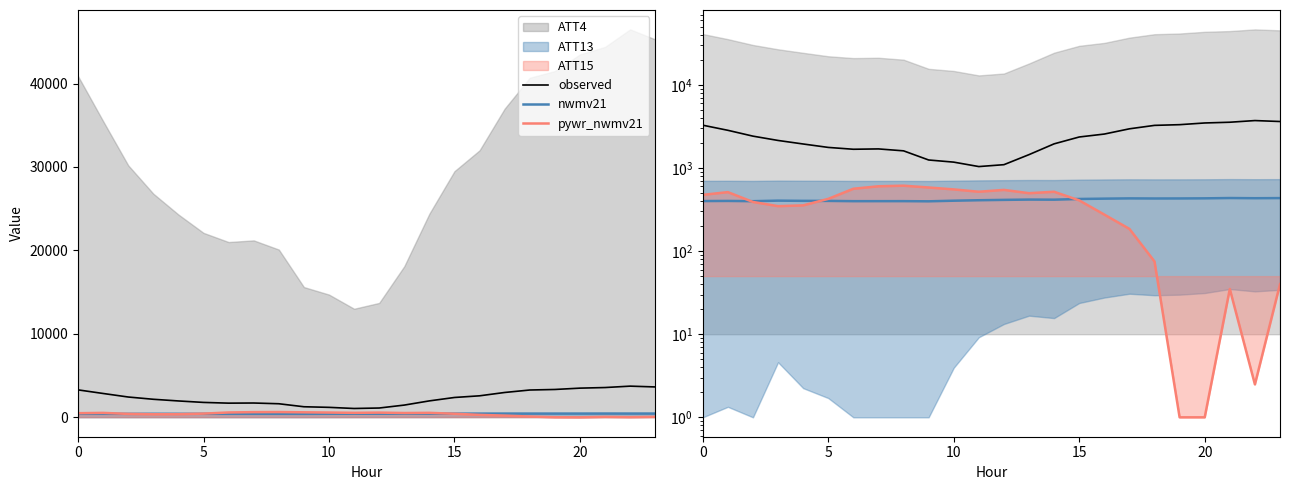

What is the lowest value of the observed series?

1040.0